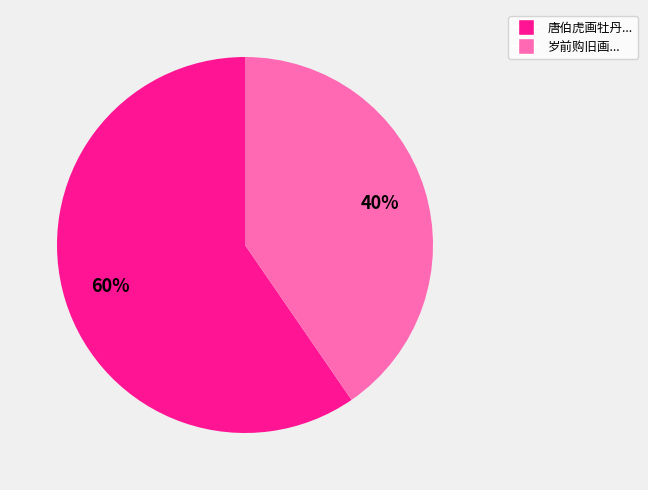

Is there a majority slice in this chart?

Yes